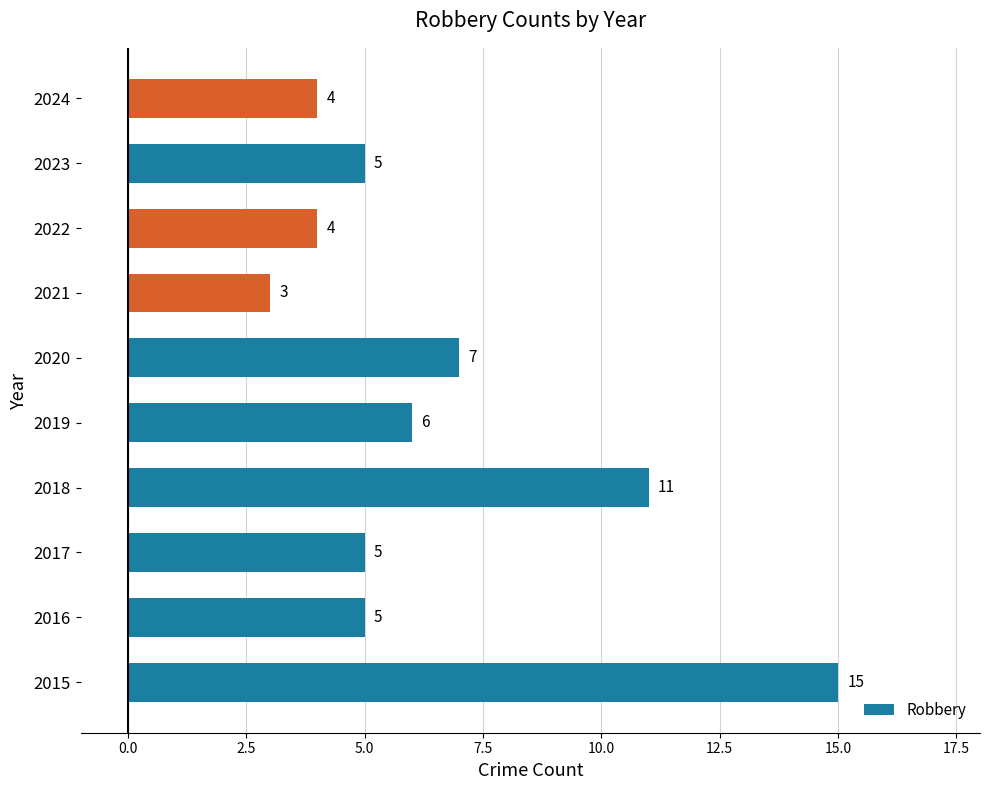

What is the sum of all values?

65